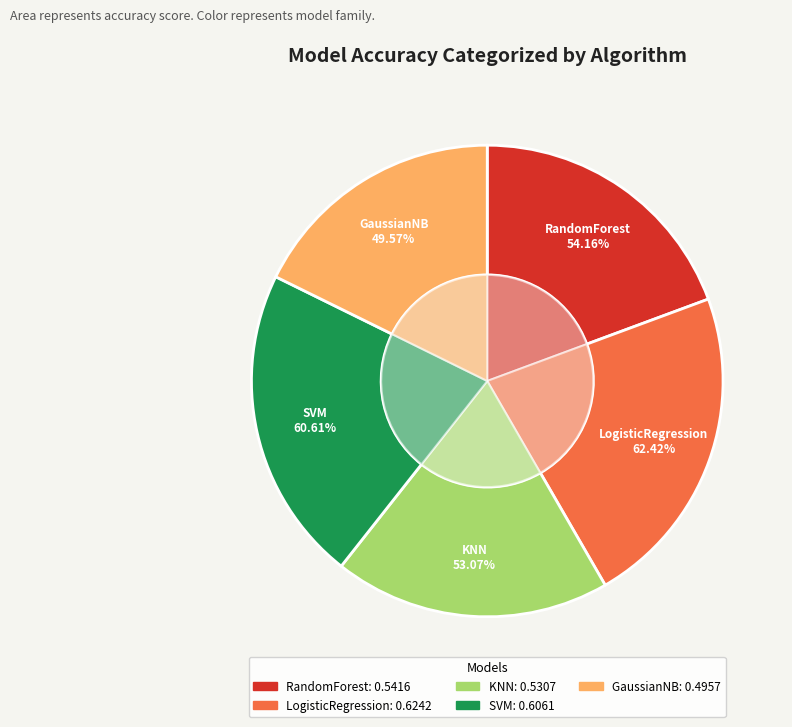

How many slices are in this pie chart?

5